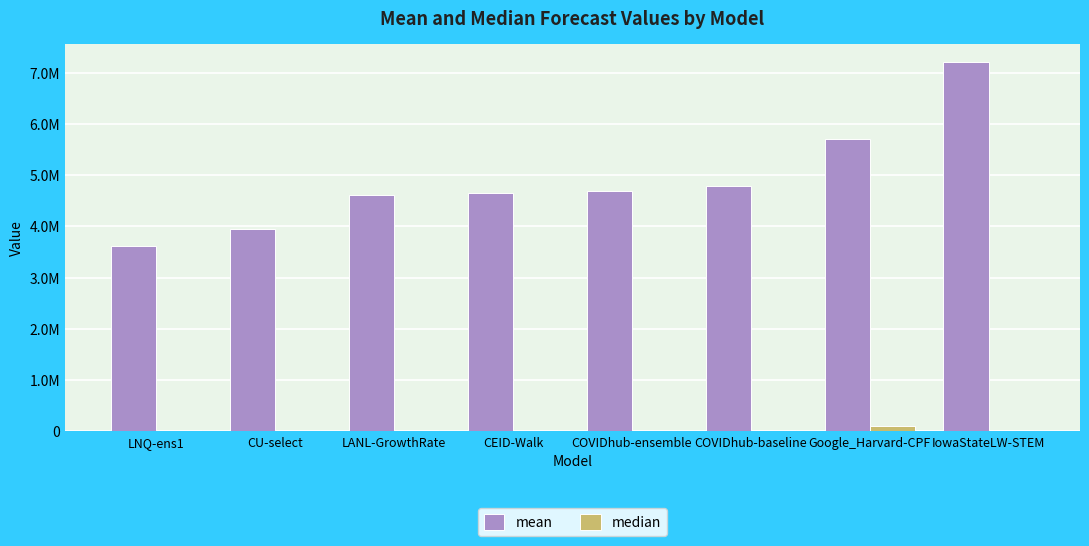

Are the bars horizontal?

No